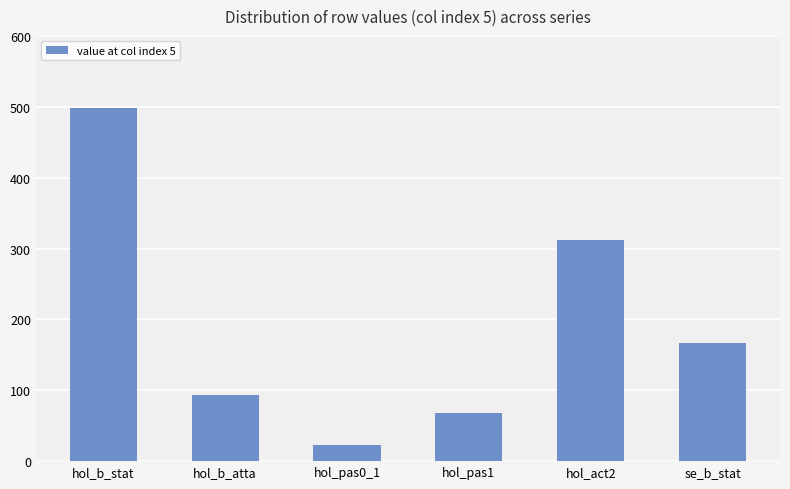

What is the label of the 6th bar from the left?

se_b_stat